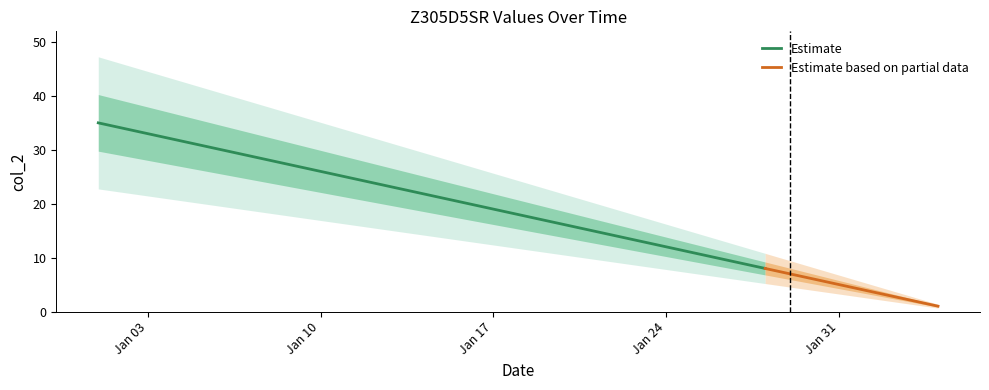

Reading left to right, transcribe all the data shown in this chart.

2022-01-01=35	2022-01-02=34	2022-01-03=33	2022-01-04=32	2022-01-05=31	2022-01-06=30	2022-01-07=29	2022-01-08=28	2022-01-09=27	2022-01-10=26	2022-01-11=25	2022-01-12=24	2022-01-13=23	2022-01-14=22	2022-01-15=21	2022-01-16=20	2022-01-17=19	2022-01-18=18	2022-01-19=17	2022-01-20=16	2022-01-21=15	2022-01-22=14	2022-01-23=13	2022-01-24=12	2022-01-25=11	2022-01-26=10	2022-01-27=9	2022-01-28=8	2022-01-29=7	2022-01-30=6	2022-01-31=5	2022-02-01=4	2022-02-02=3	2022-02-03=2	2022-02-04=1